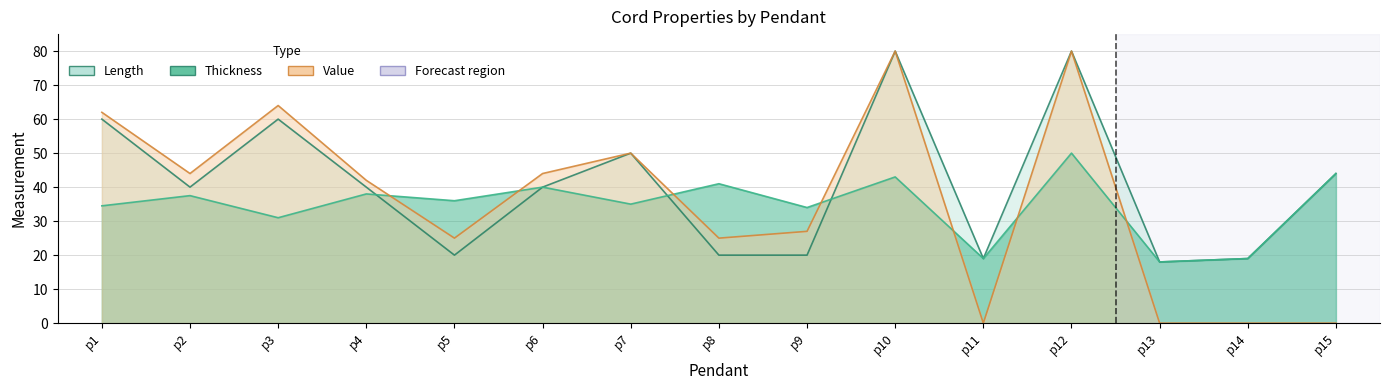

Reading right to left, what are all the values shown in this chart?

Length: p15=44.0	p14=19.0	p13=18.0	p12=80.0	p11=19.0	p10=80.0	p9=20.0	p8=20.0	p7=50.0	p6=40.0	p5=20.0	p4=40.0	p3=60.0	p2=40.0	p1=60.0
Thickness: p15=44.0	p14=19.0	p13=18.0	p12=50.0	p11=19.0	p10=43.0	p9=34.0	p8=41.0	p7=35.0	p6=40.0	p5=36.0	p4=38.0	p3=31.0	p2=37.5	p1=34.5
Value: p15=0.0	p14=0.0	p13=0.0	p12=80.0	p11=0.0	p10=80.0	p9=27.0	p8=25.0	p7=50.0	p6=44.0	p5=25.0	p4=42.0	p3=64.0	p2=44.0	p1=62.0